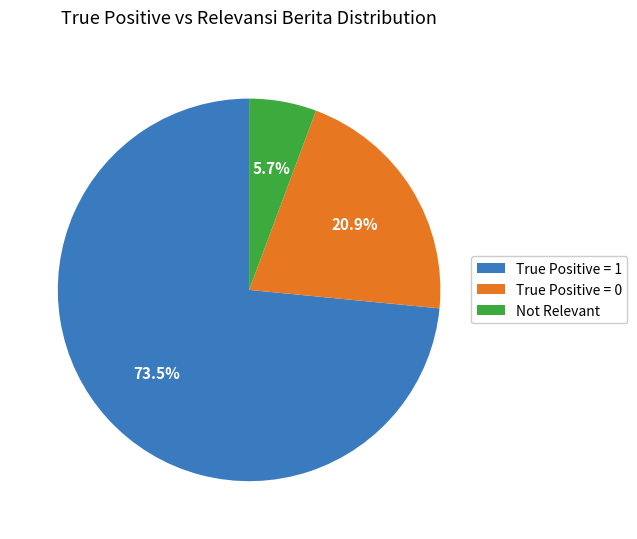

What is the ratio of the value at True Positive = 1 to the value at Not Relevant?

12.9